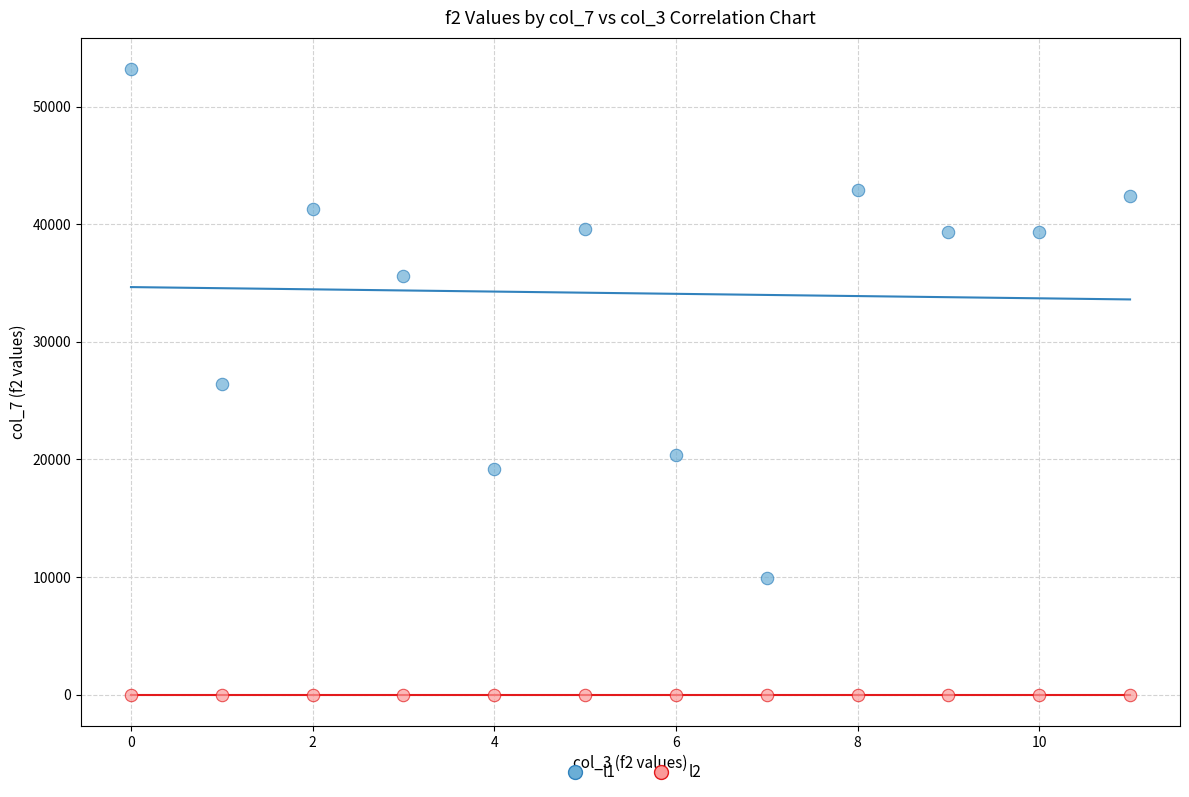

Which series reaches the minimum Y coordinate?

l2